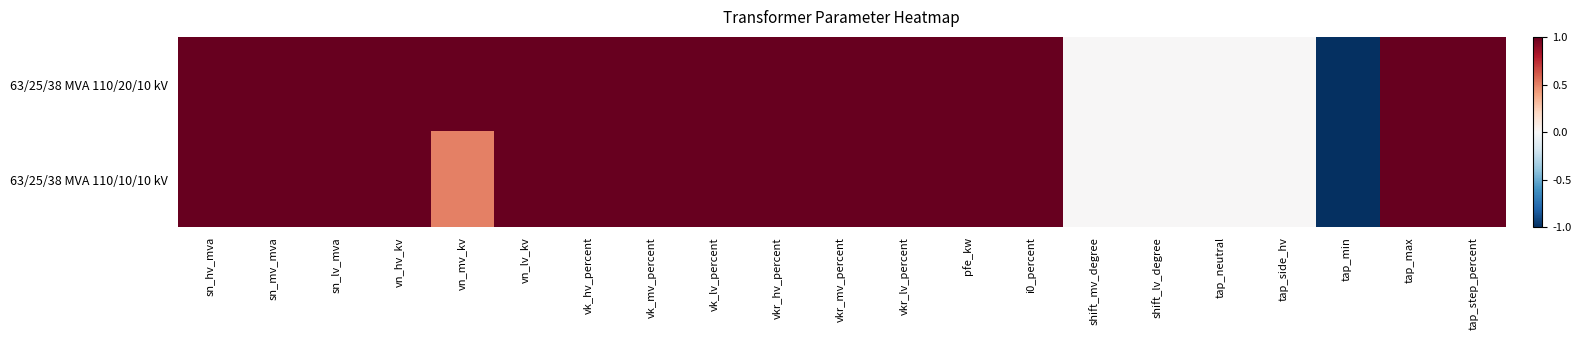

How many data points does each series have?

21